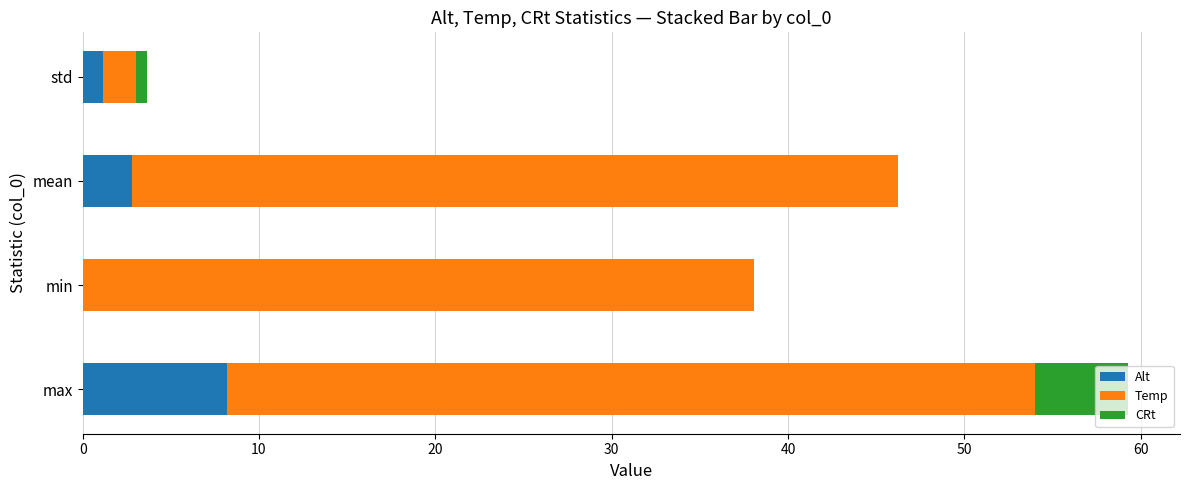

What is the maximum value for Alt?

8.2